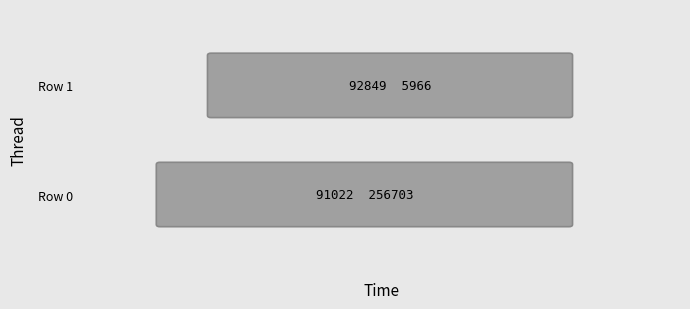

What is the sum of the 129155799 values at 1 and 0?

347725